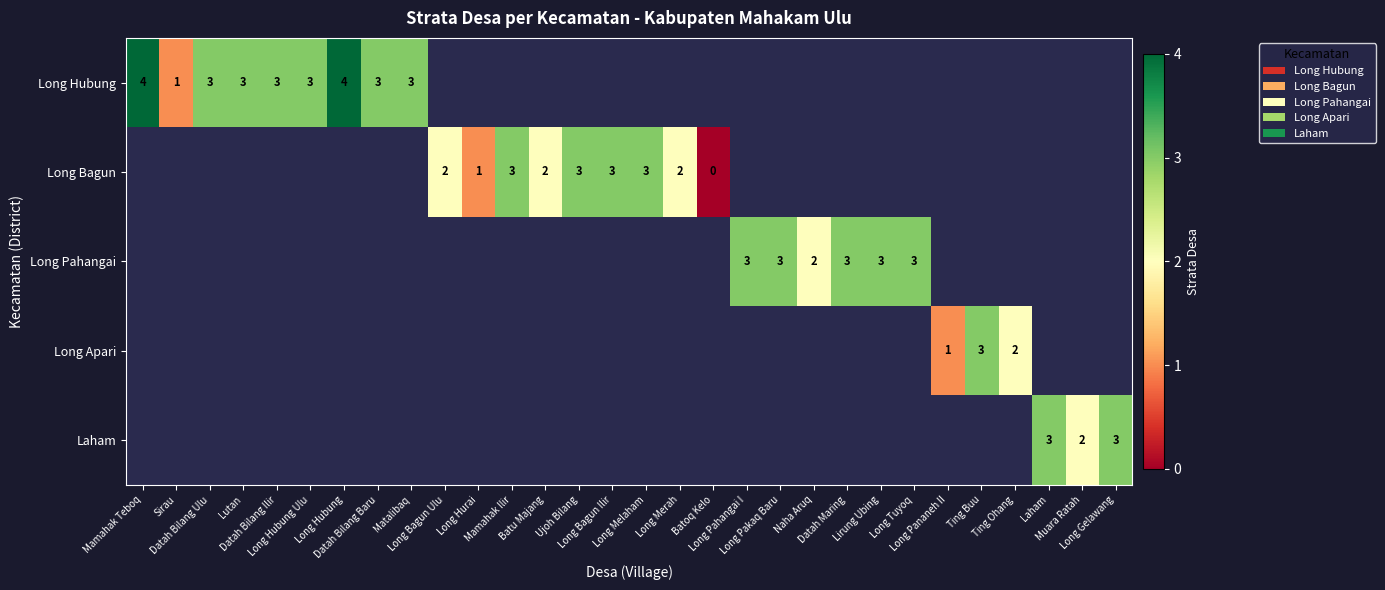

Between Long Pahangai I and Long Tuyoq, which is larger?

Long Tuyoq